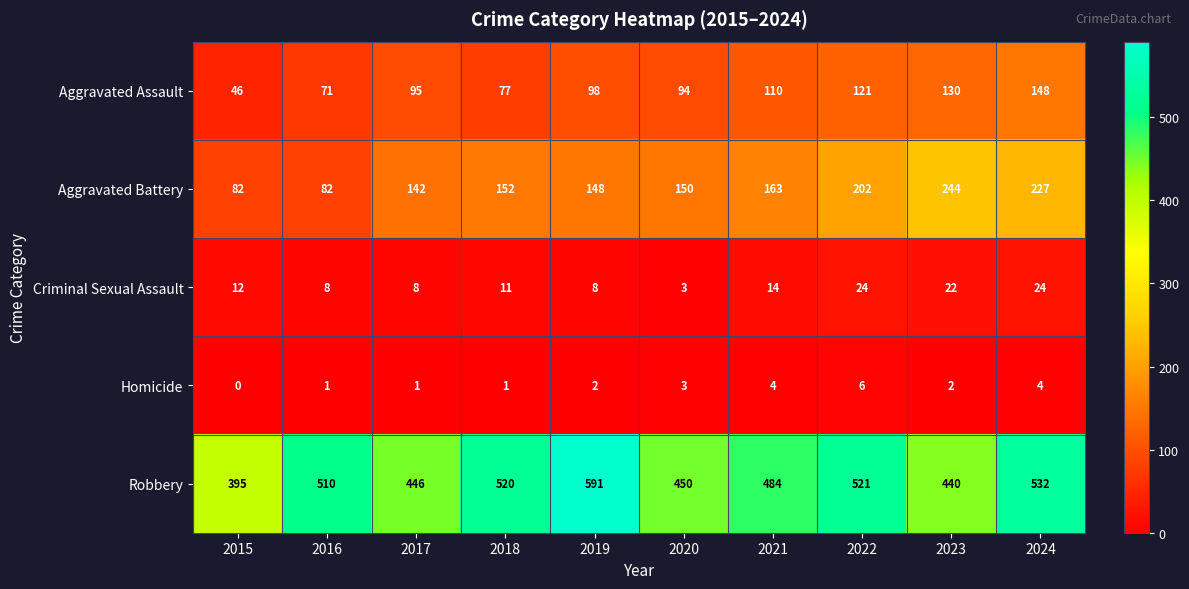

Rank the series by their maximum value, from highest to lowest.

Robbery, Aggravated Battery, Aggravated Assault, Criminal Sexual Assault, Homicide